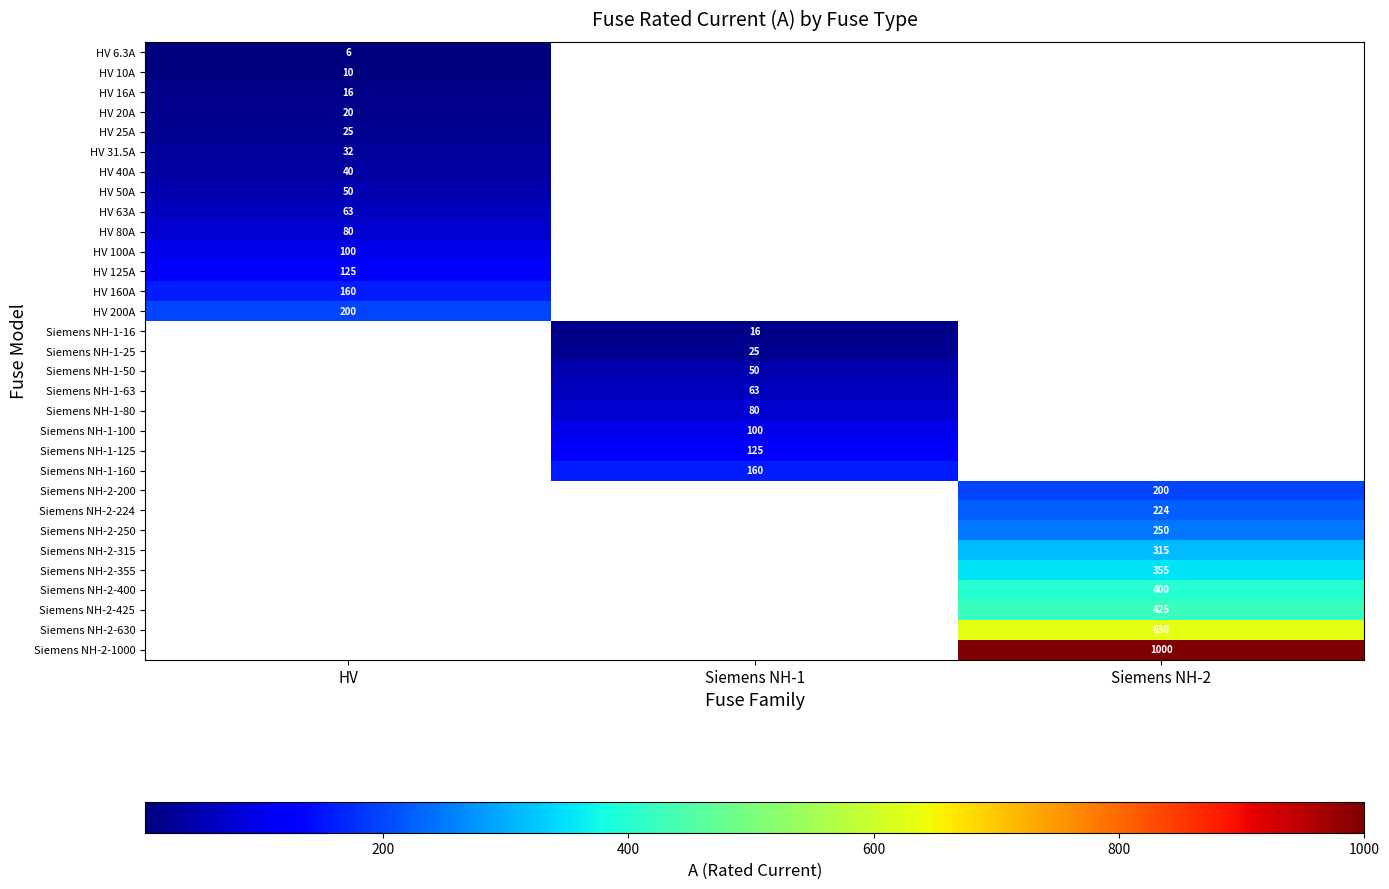

The value of Siemens NH-2-400 at Siemens NH-2 is 400.0. True or false?

True